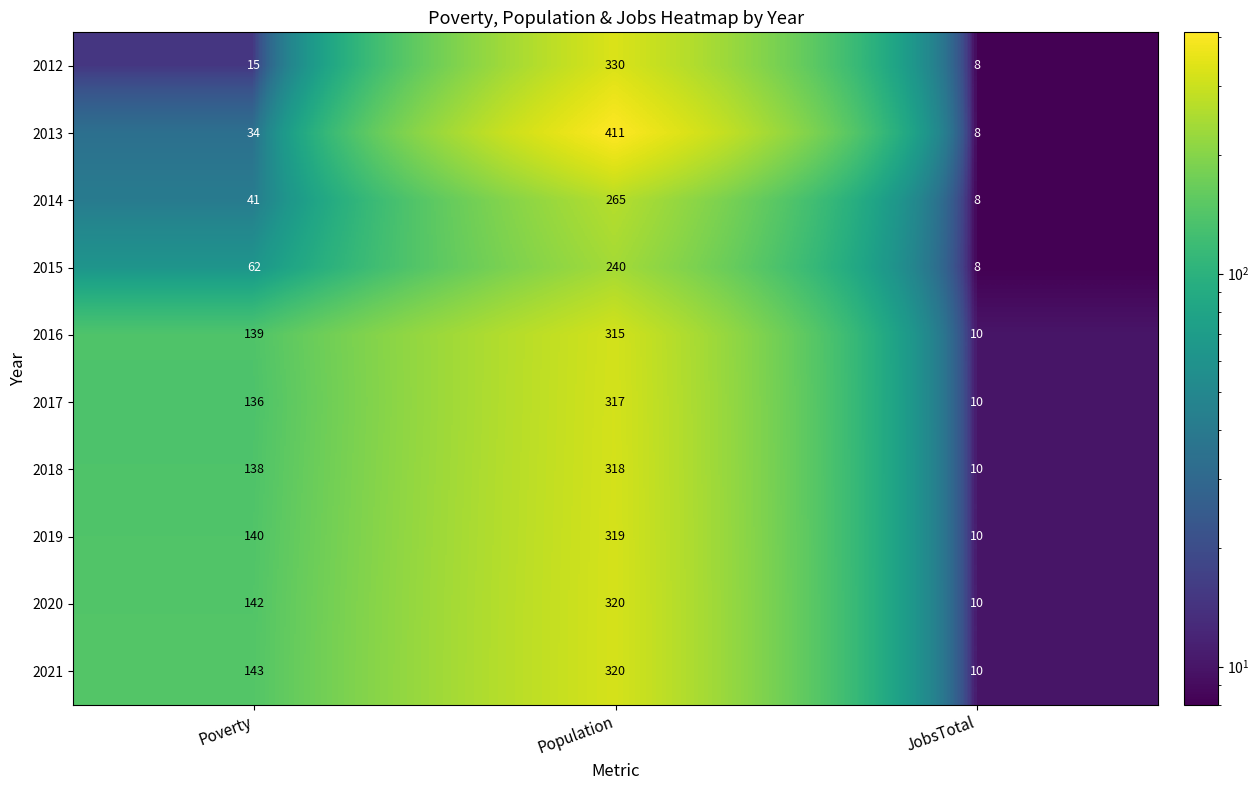

Between Population and JobsTotal, which series saw the biggest shift?

2013